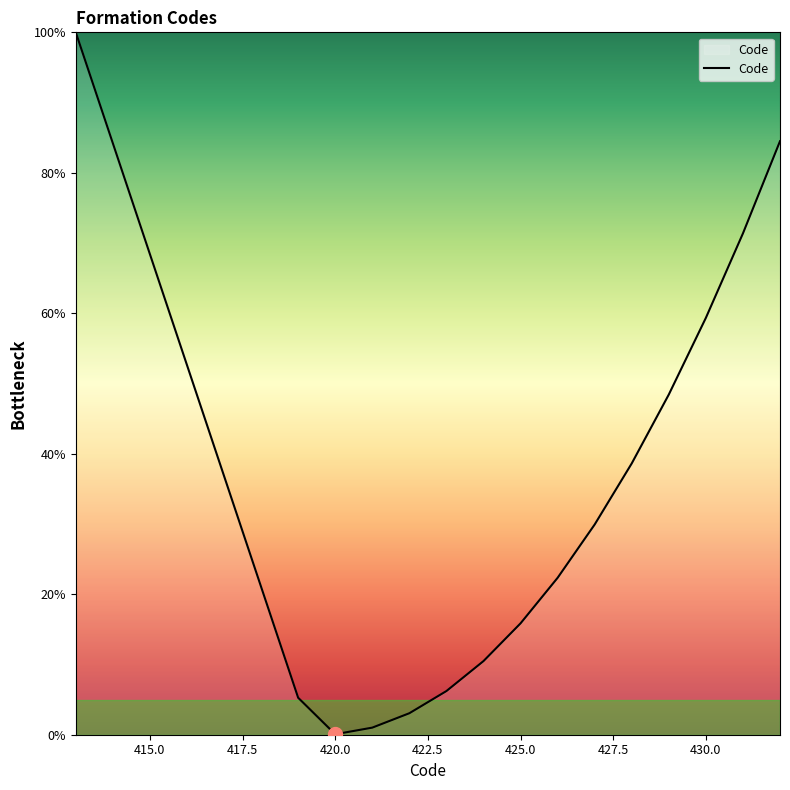

What is the maximum value shown in the chart?

100.0